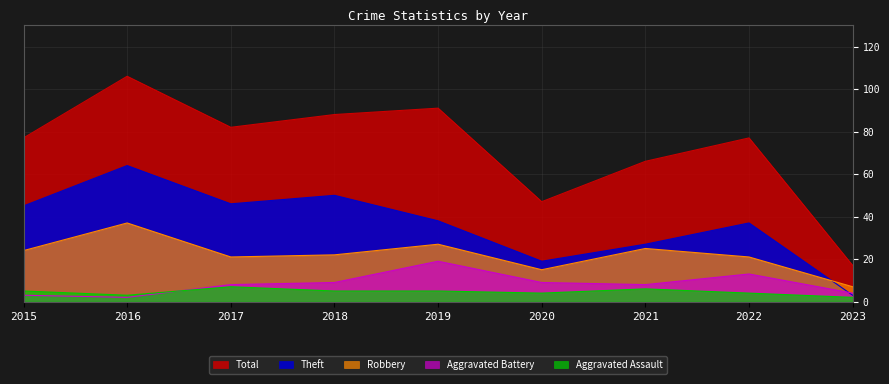

What is the sum of all Aggravated Battery values?

75